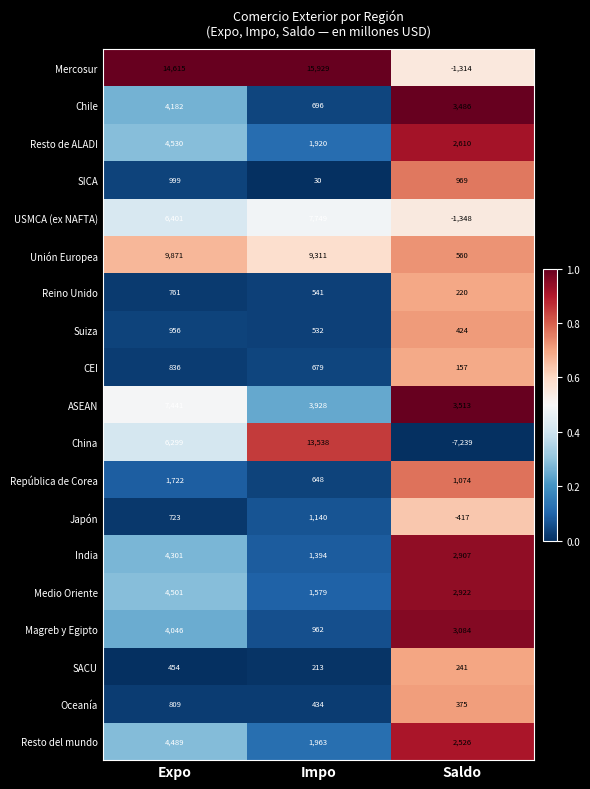

What is the total value across all series at Saldo?

14750